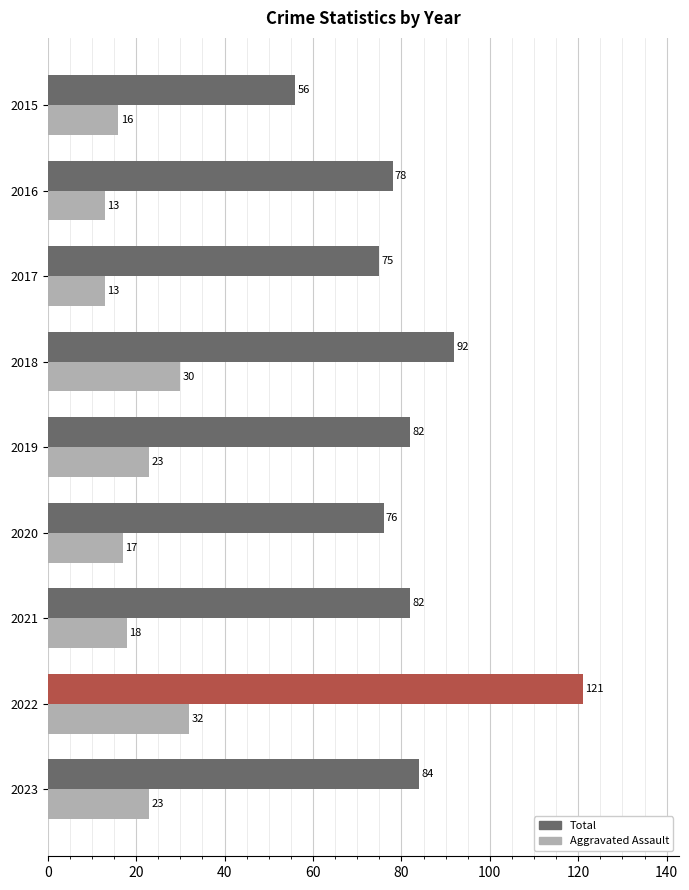

How many values in the Aggravated Assault series are below 18?

4